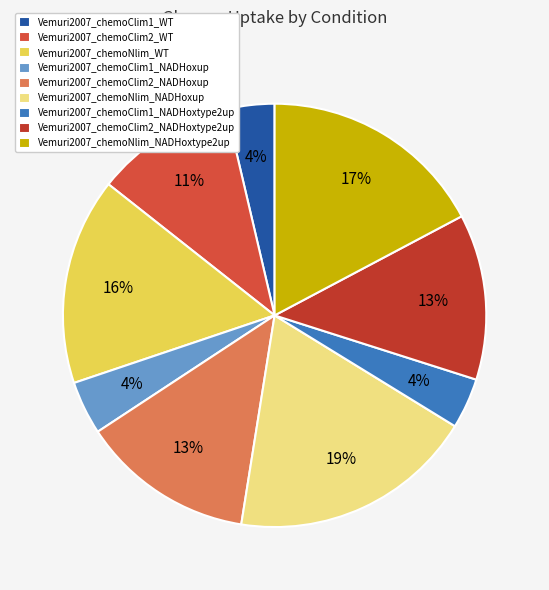

What portion of the pie excludes Vemuri2007_chemoClim1_WT?

96.3%